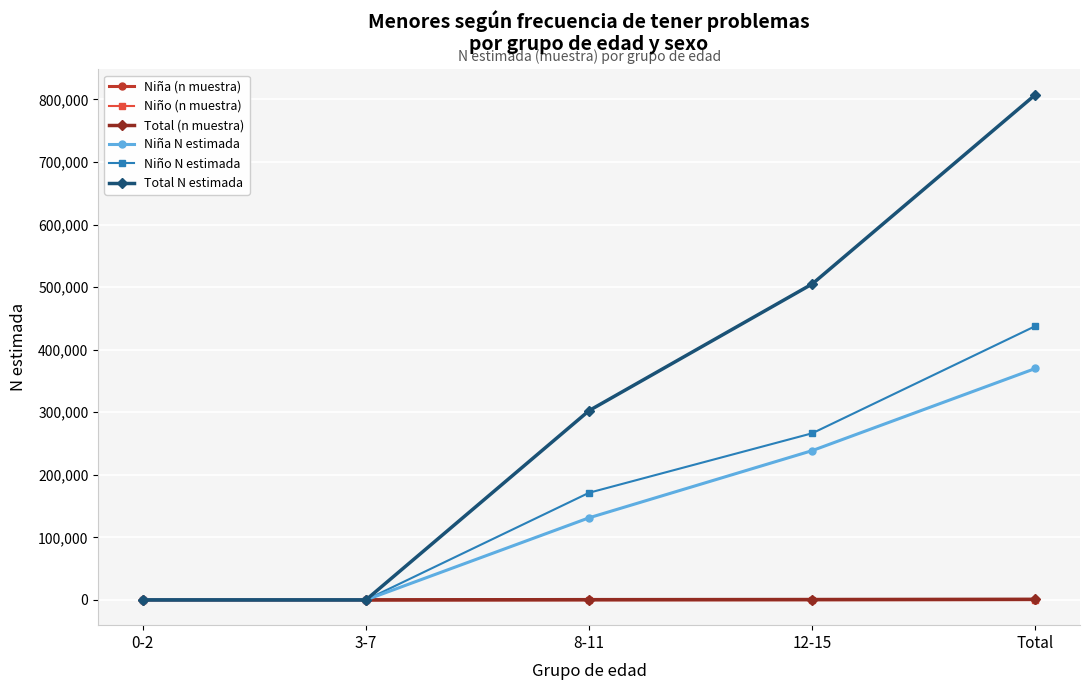

Is this an area chart (filled region under the line)?

No